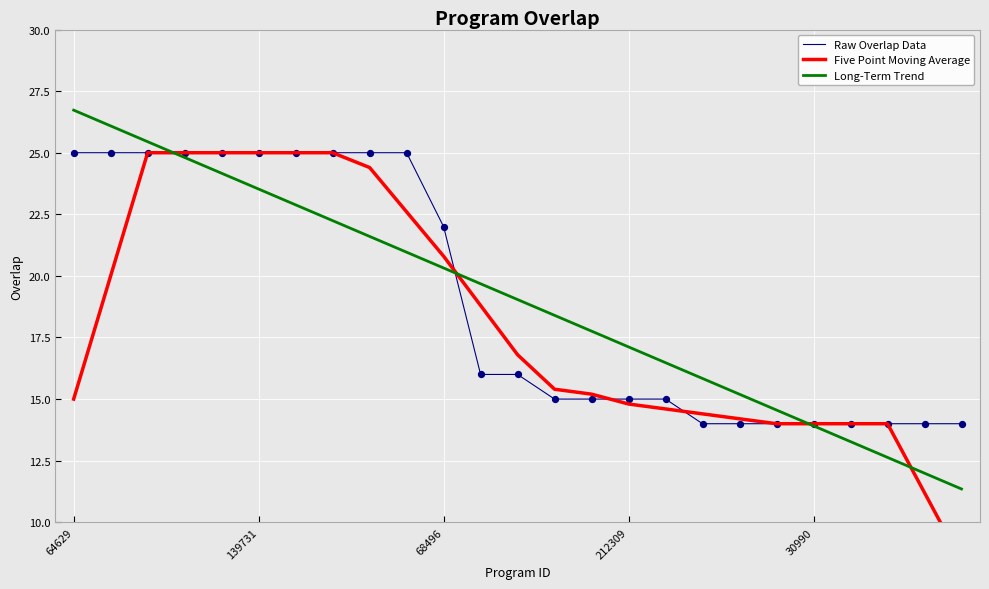

Is the value of Raw Overlap Data at 64629 greater than the value of Five Point Moving Average at 17?

Yes